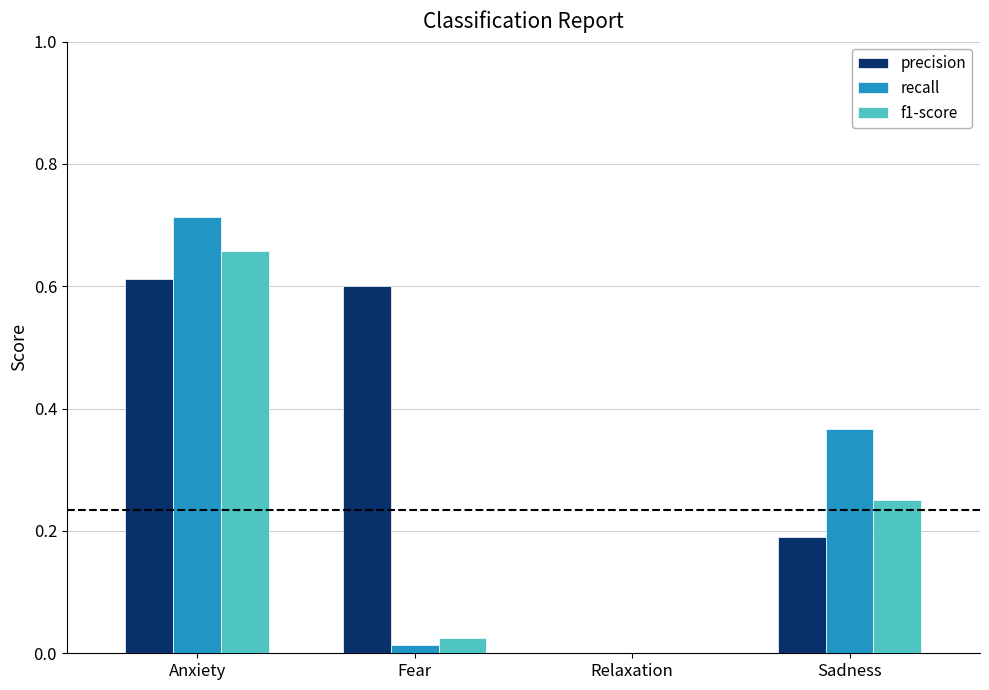

What is the sum of all f1-score values?

0.9